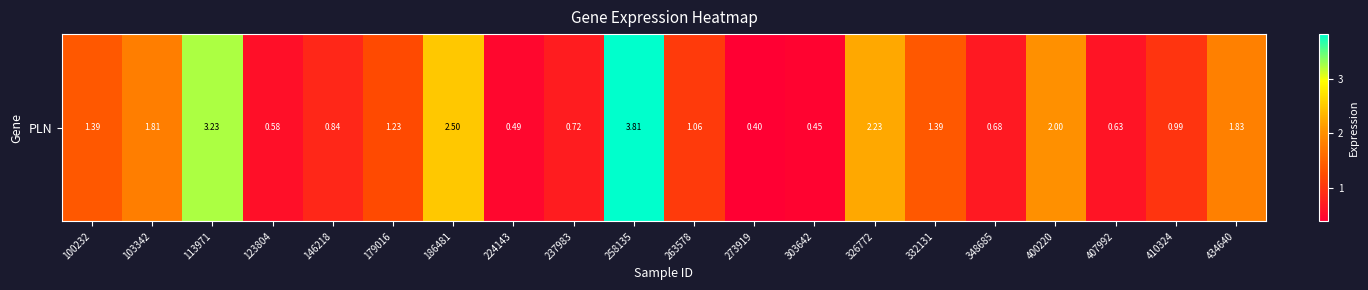

True or false: the data shows 0.8 at 146218.

True